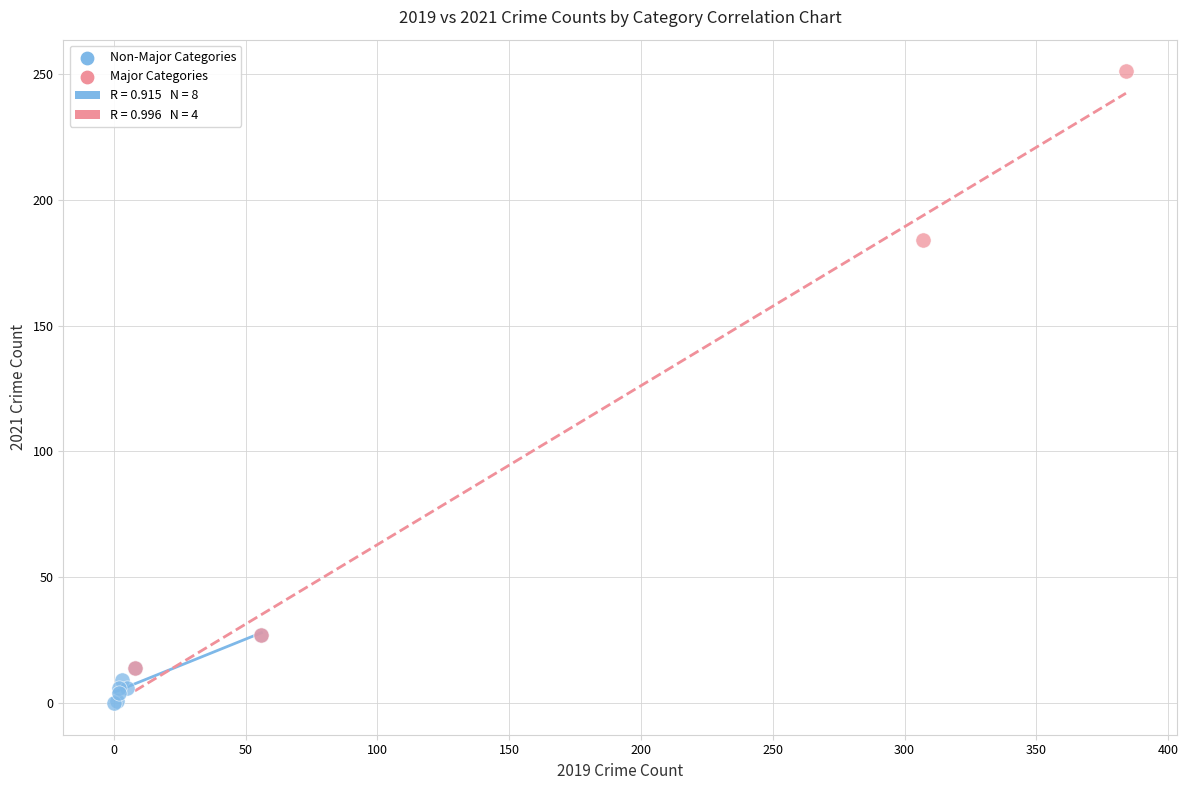

Which series has the widest spread of Y values?

Major Categories